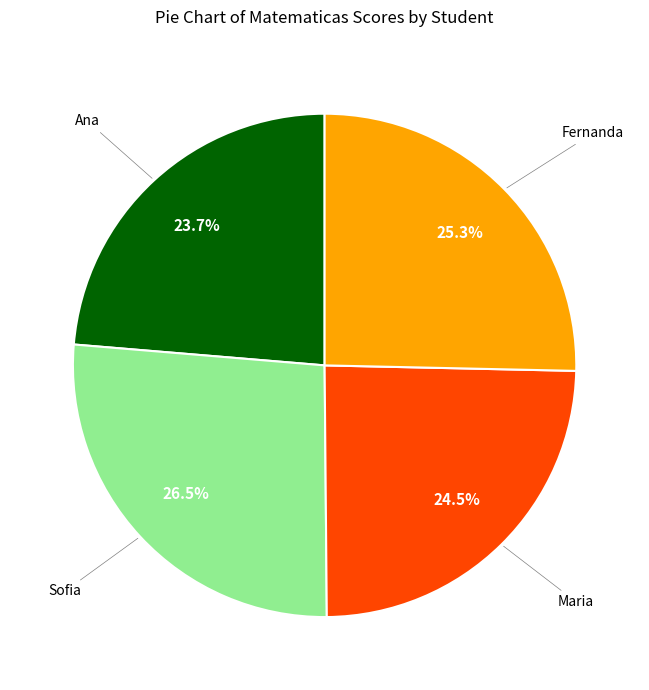

Does any single category account for the majority?

No